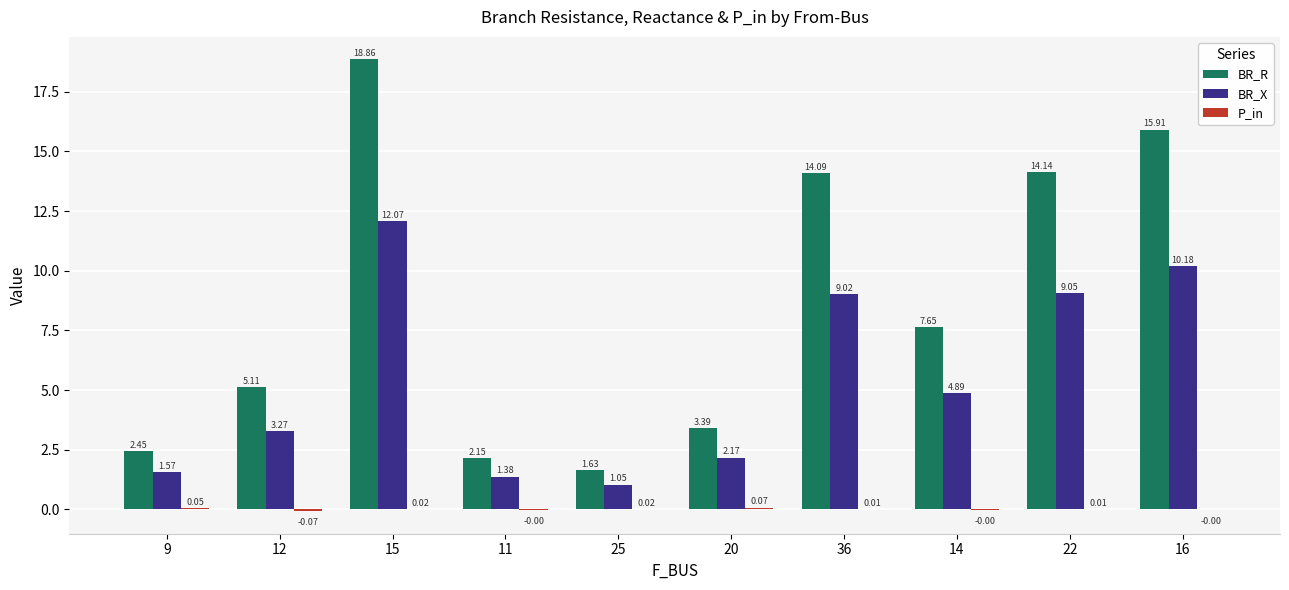

The value of BR_X at 12 is 5.0. True or false?

False